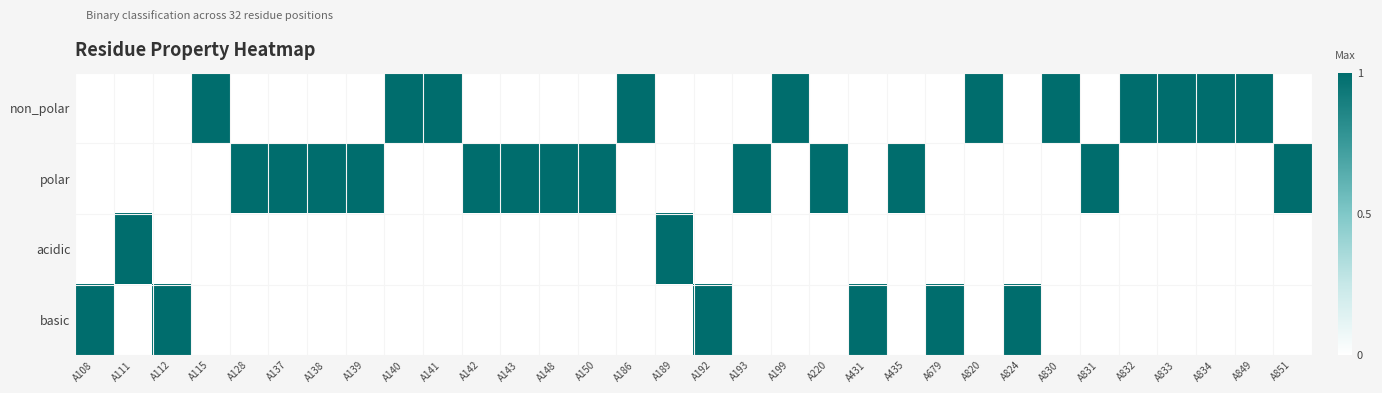

What is the total value across all series at A115?

1